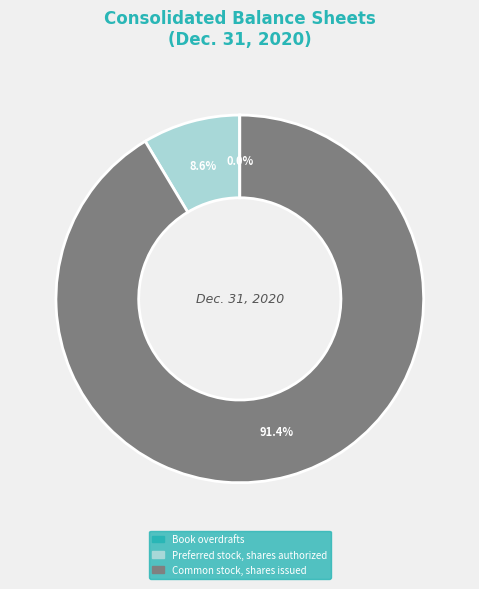

Is there any slice that represents more than half of the pie?

Yes